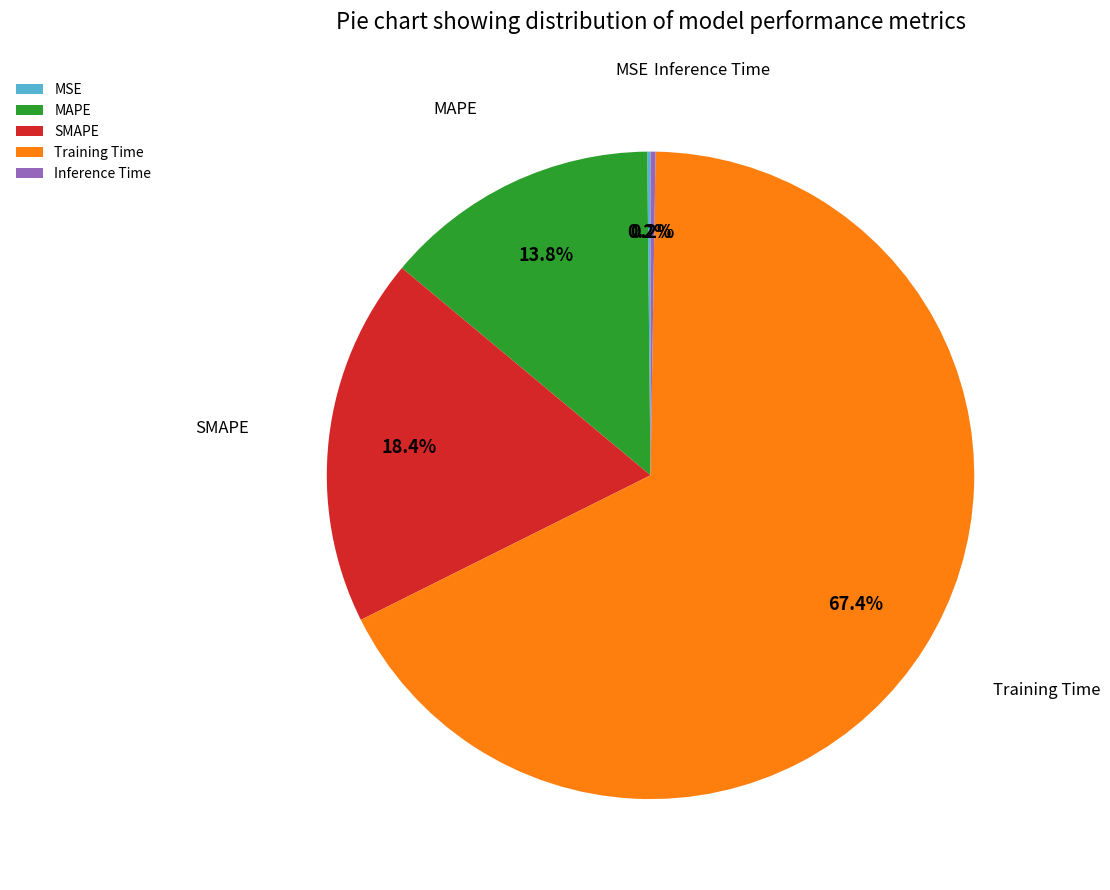

Which slice is the largest?

Training Time